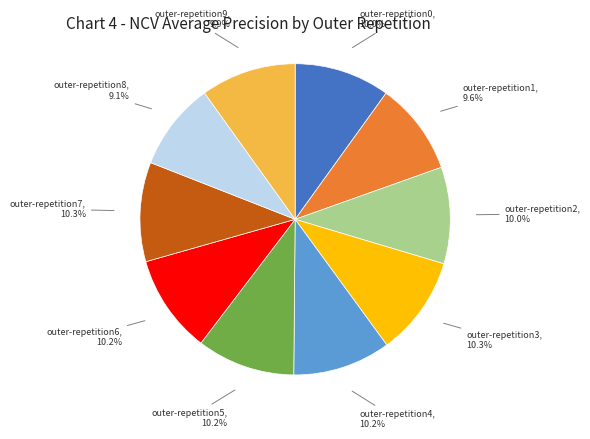

Is there a majority slice in this chart?

No